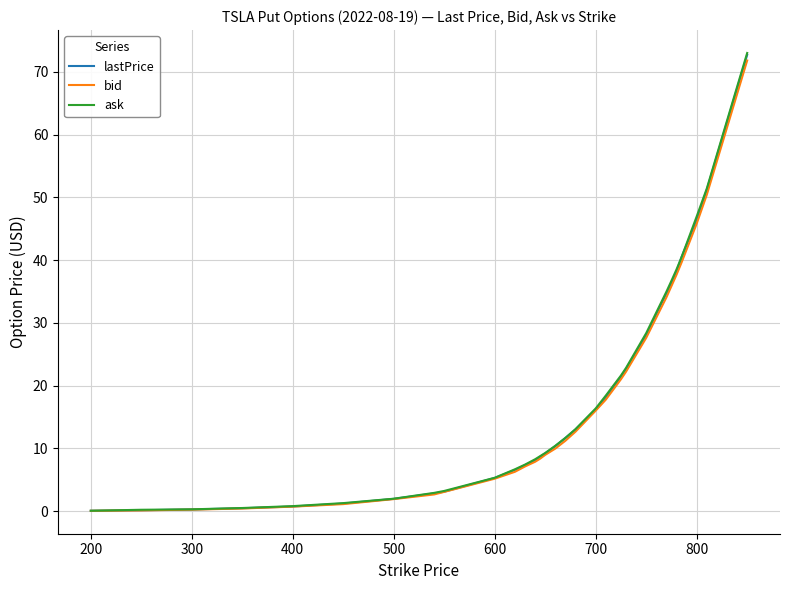

What is the maximum value for lastPrice?

72.7